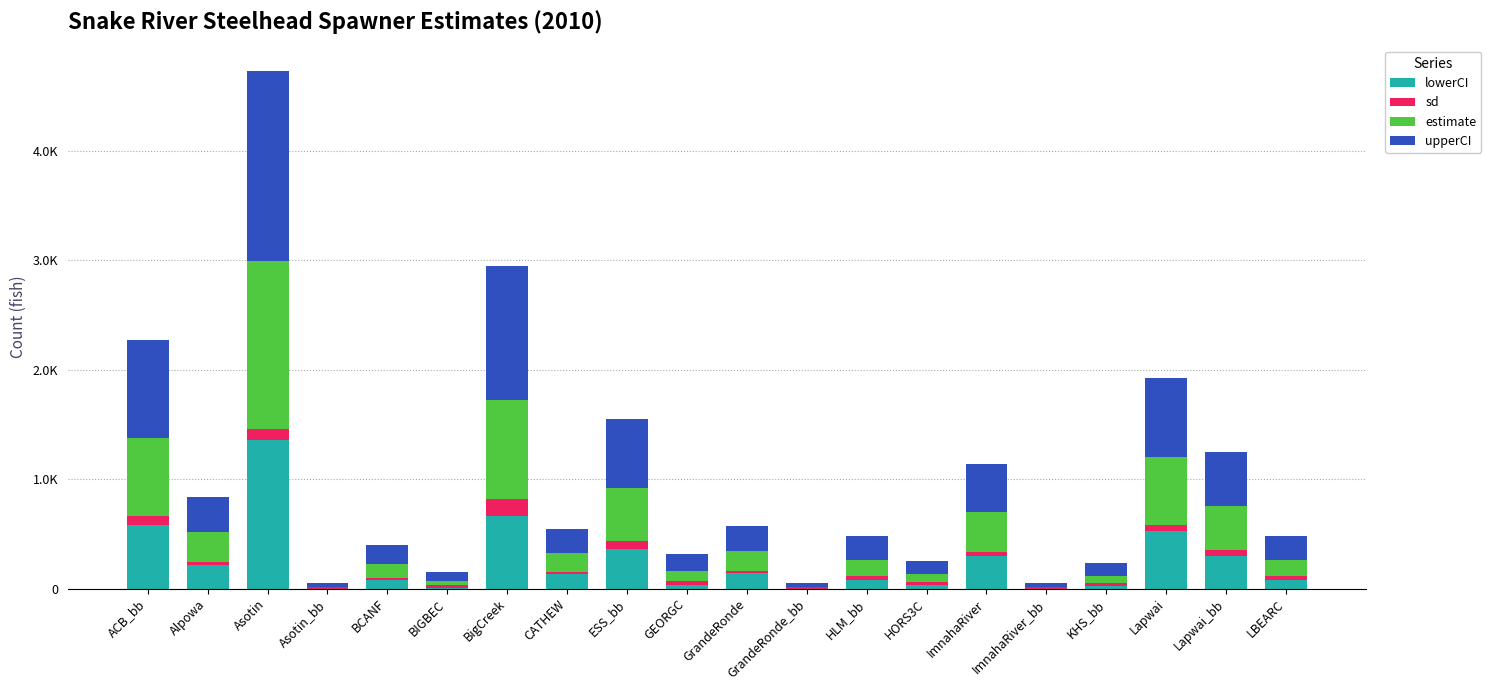

Are the bars horizontal?

No